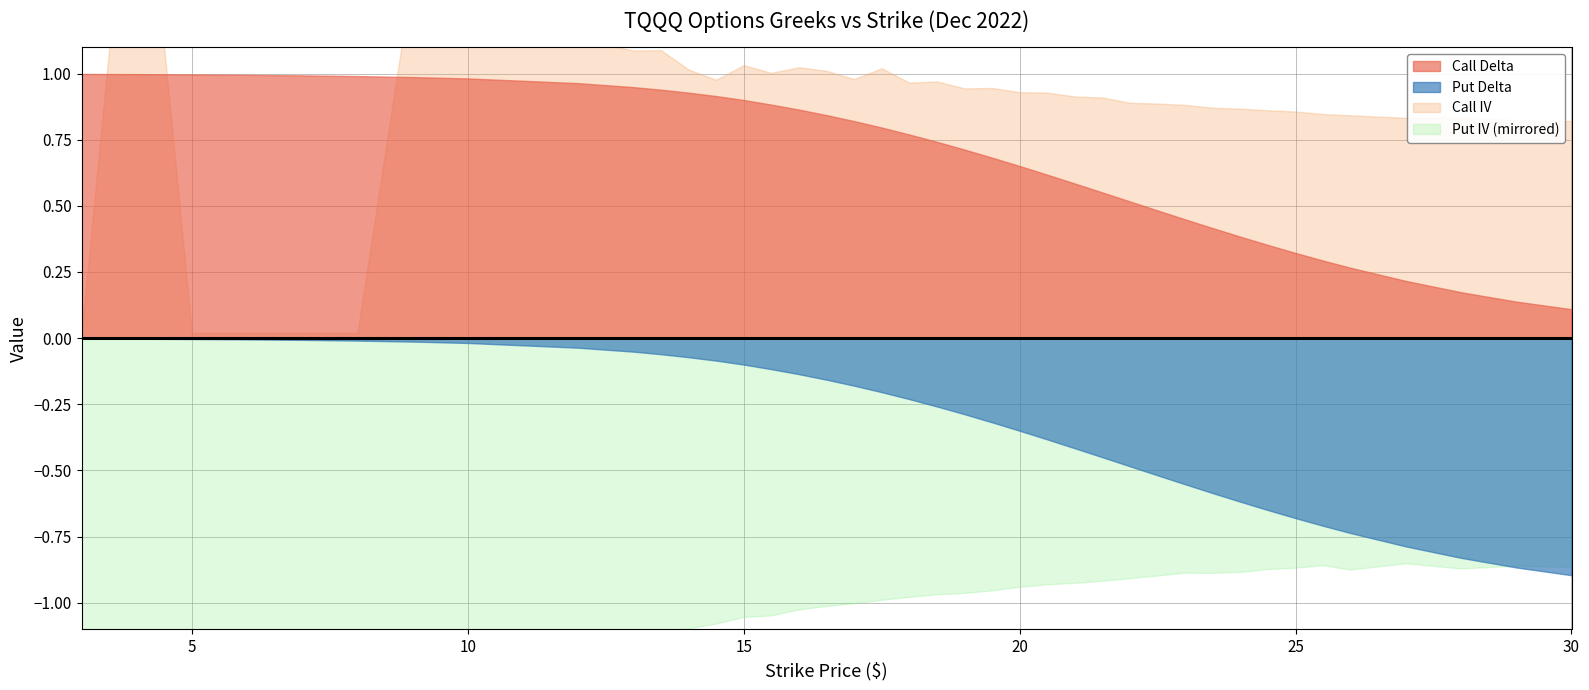

True or false: Put IV has more than 0 points higher than both neighbors.

True